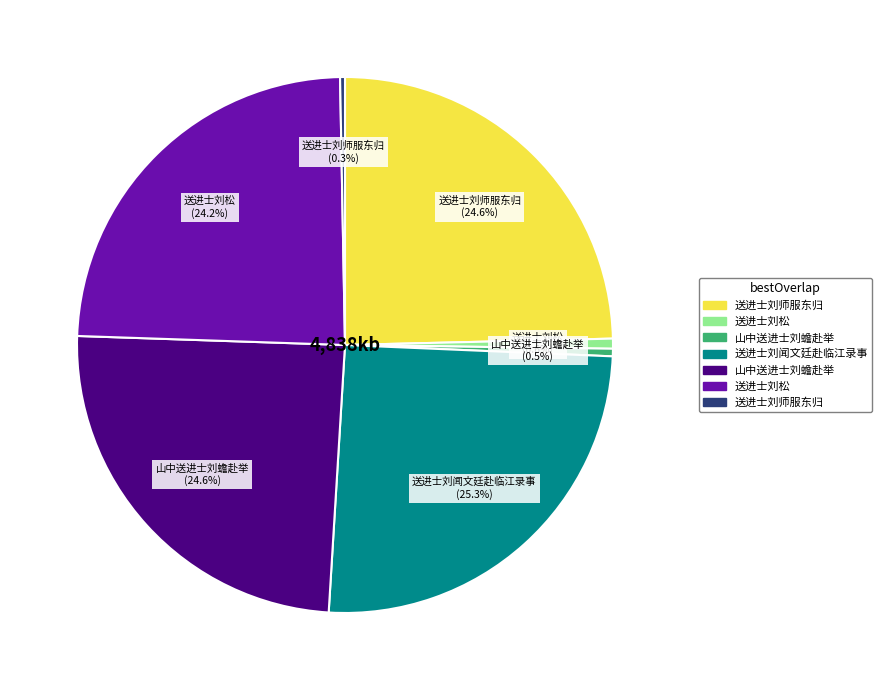

Does any single category account for the majority?

No